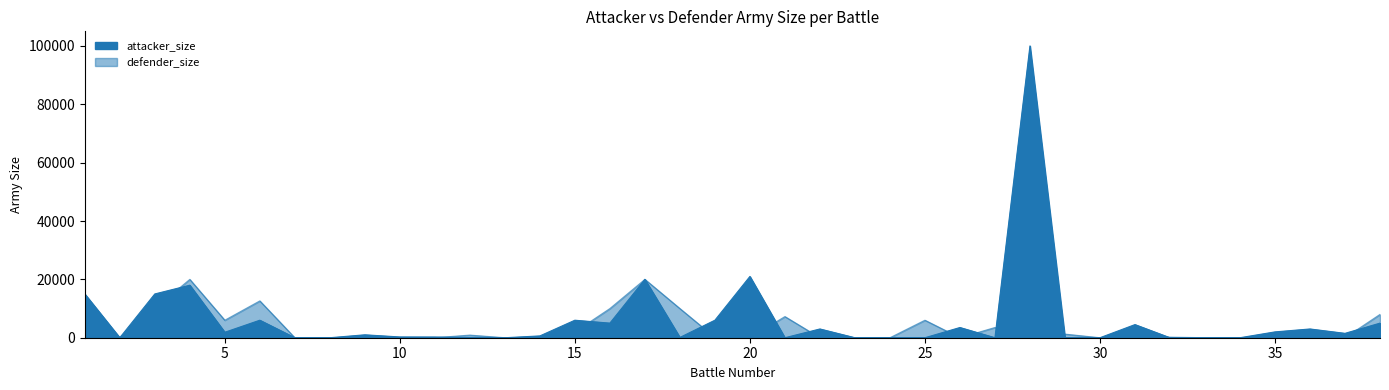

Count the number of data series in this chart.

2